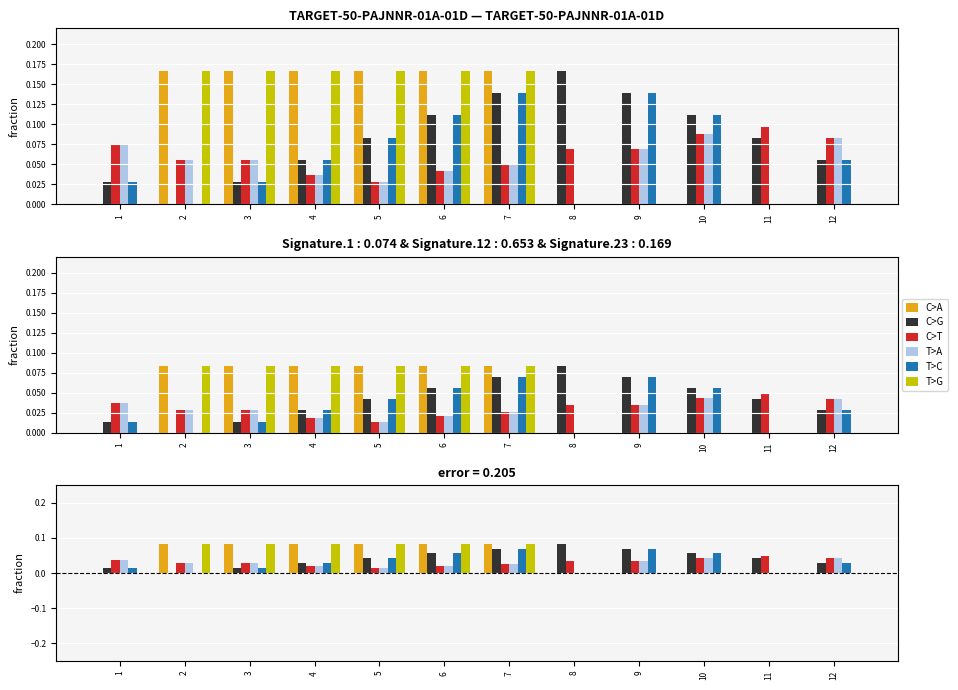

How many positive values does the C>A series have?

6